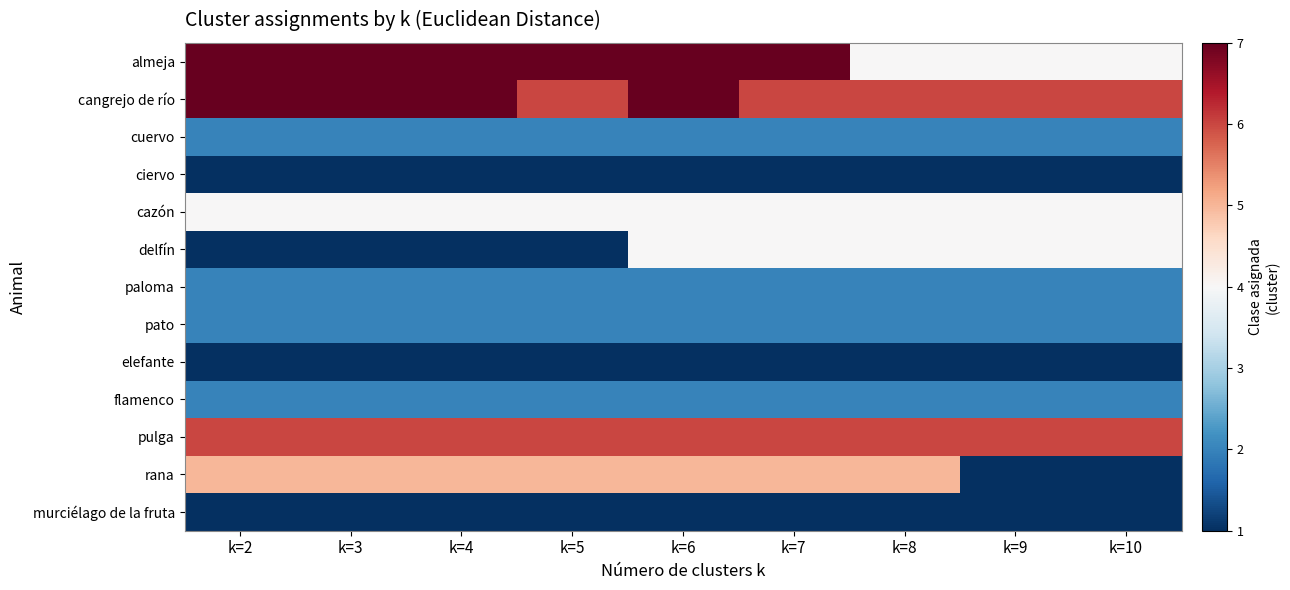

At how many categories does at least one series exceed 3?

9